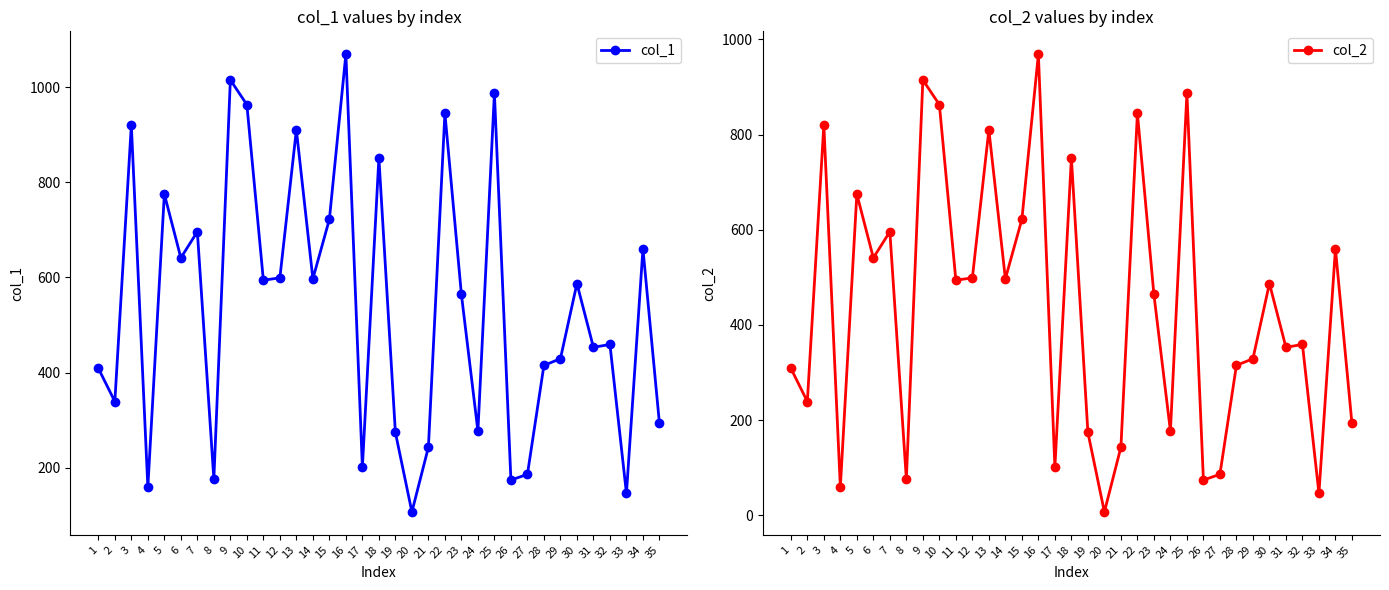

Count the number of data series in this chart.

2